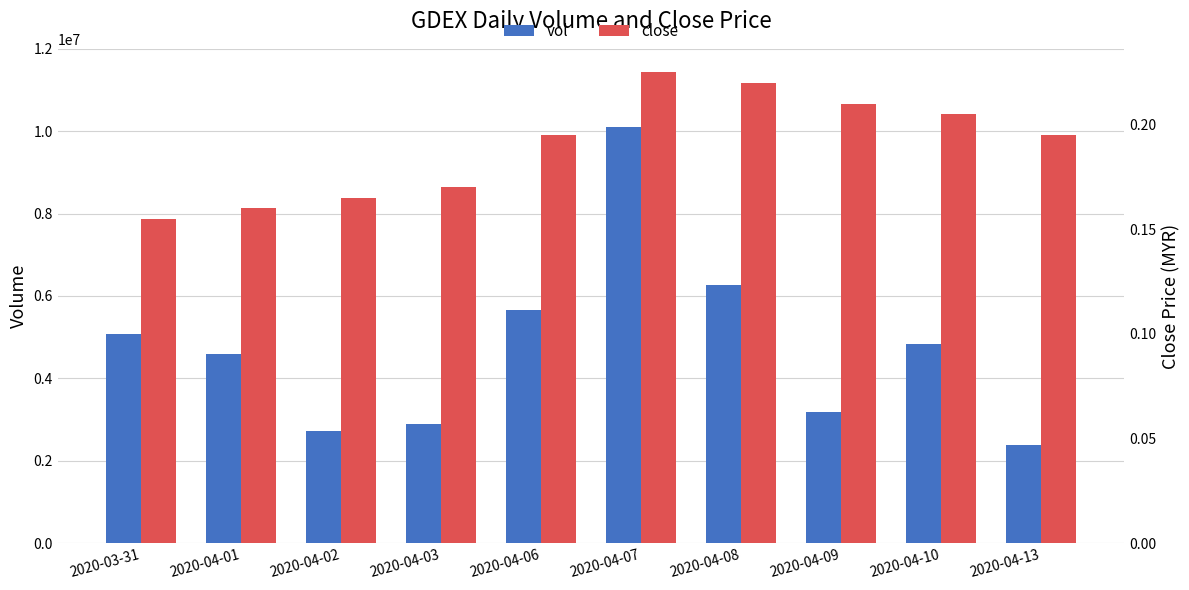

At which label does vol reach its peak?

2020-04-07